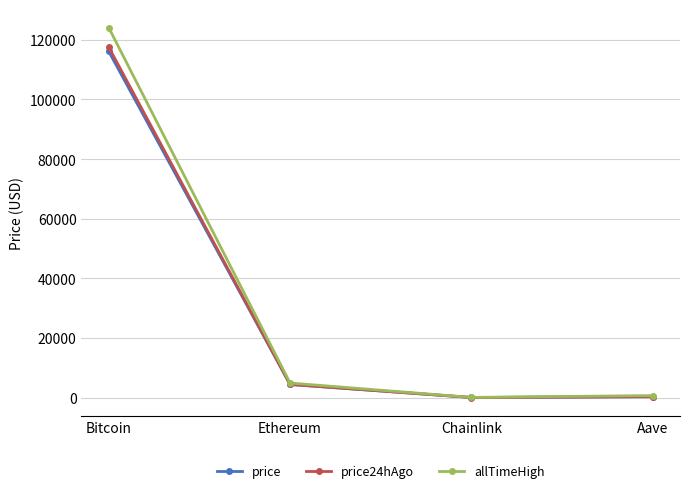

What is the maximum value for allTimeHigh?

124128.0